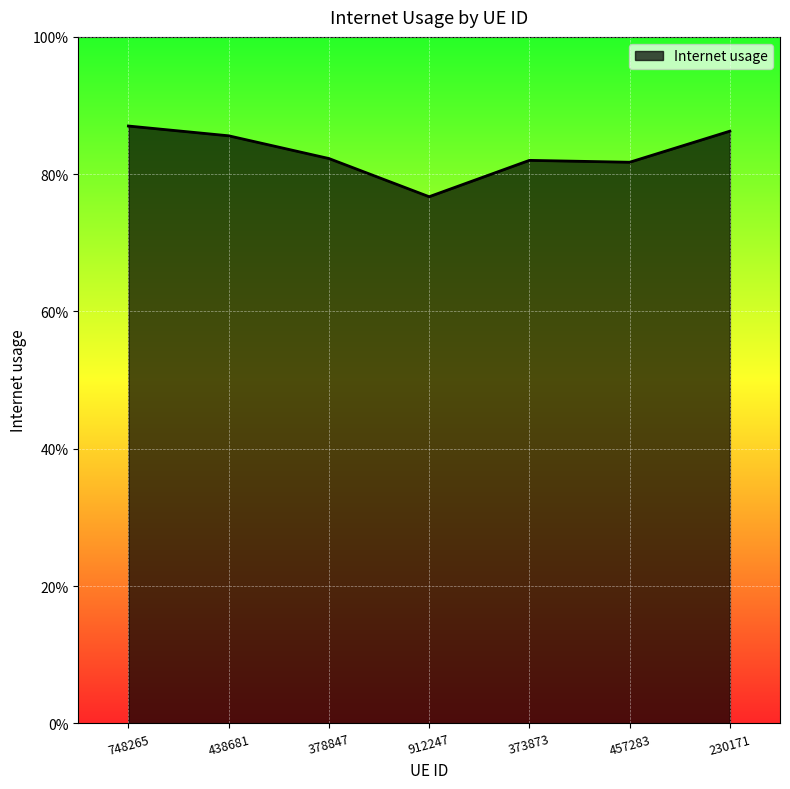

Reading left to right, list all the values displayed in this chart.

748265=0.9	438681=0.9	378847=0.8	912247=0.8	373873=0.8	457283=0.8	230171=0.9